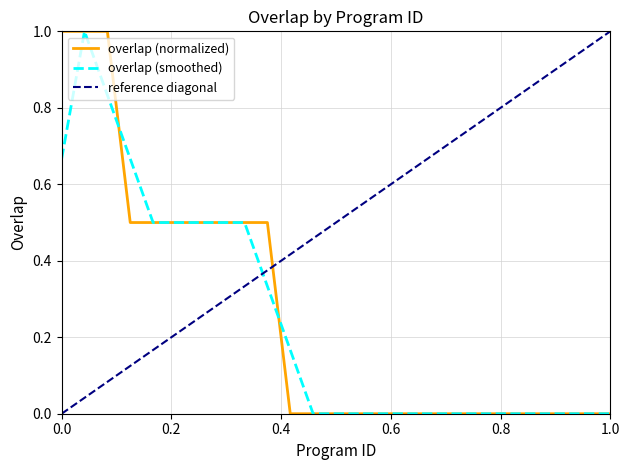

What is the maximum value for overlap (normalized)?

1.0